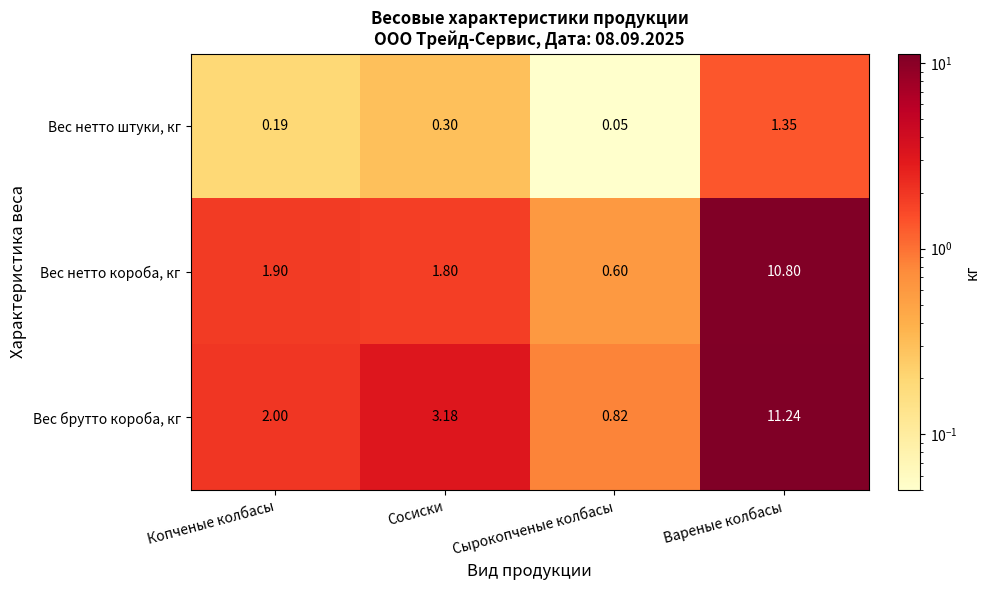

Which series has the largest range (max minus min)?

Вес брутто короба, кг